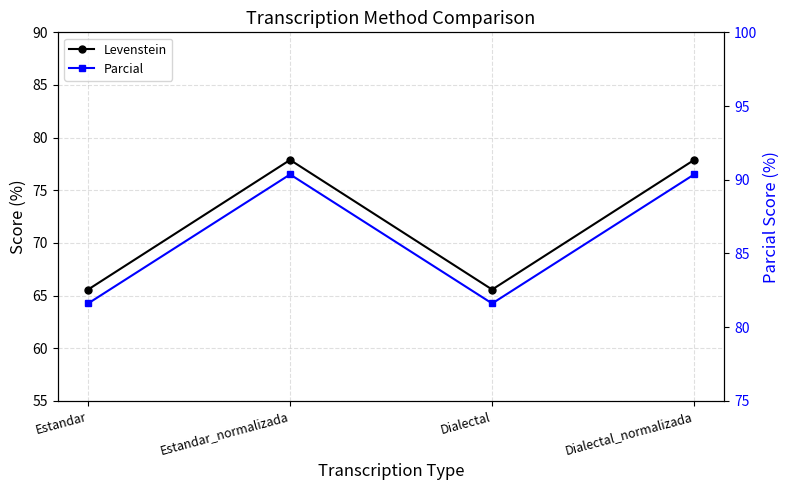

Which category has the lowest value across all series?

Estandar